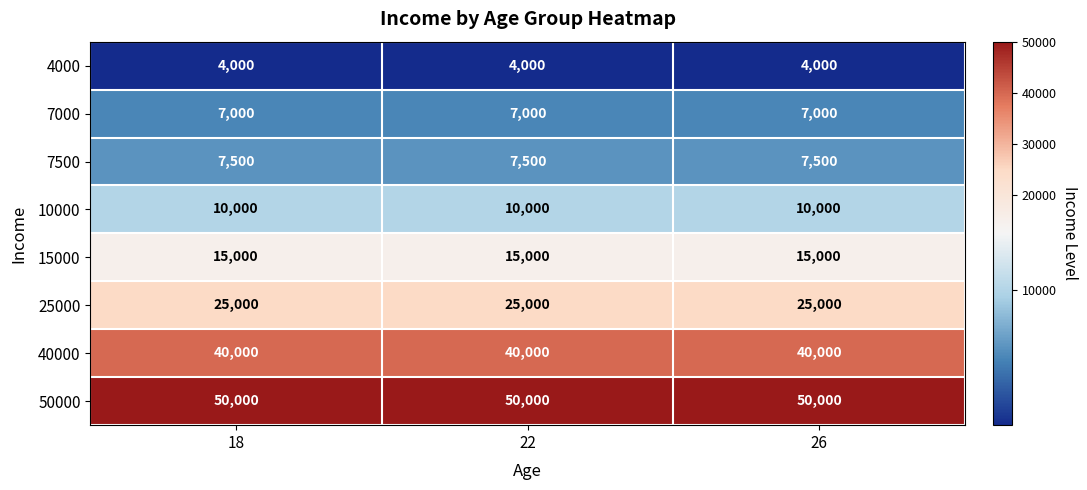

List the series in order of their peak value, lowest first.

4000, 7000, 7500, 10000, 15000, 25000, 40000, 50000